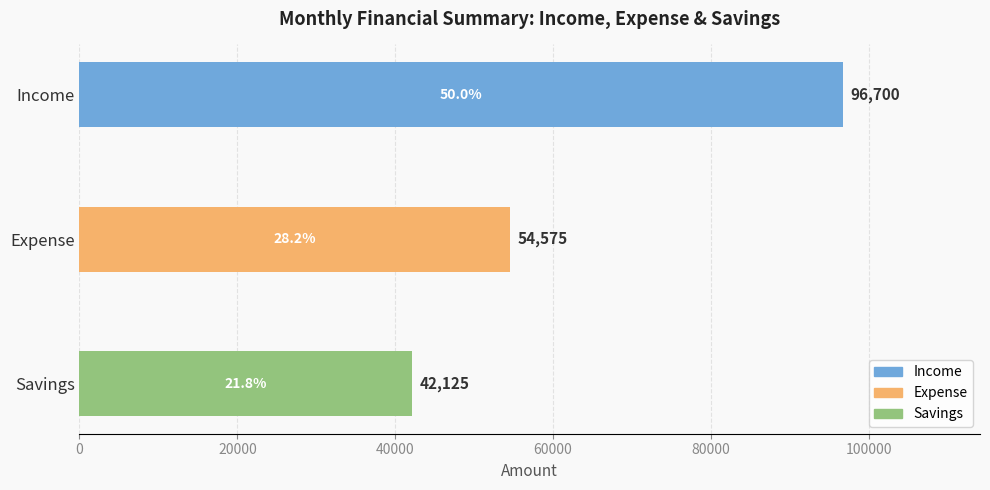

Are the bars horizontal?

Yes